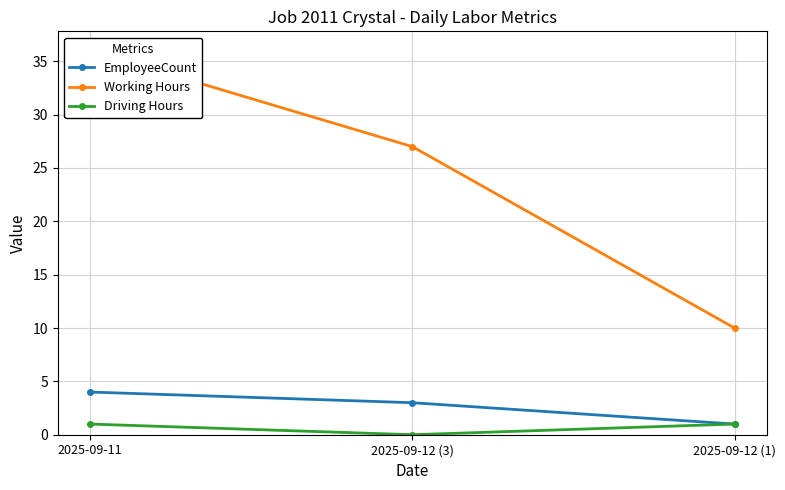

What value does the Driving Hours series have at 2025-09-12 (1)?

1